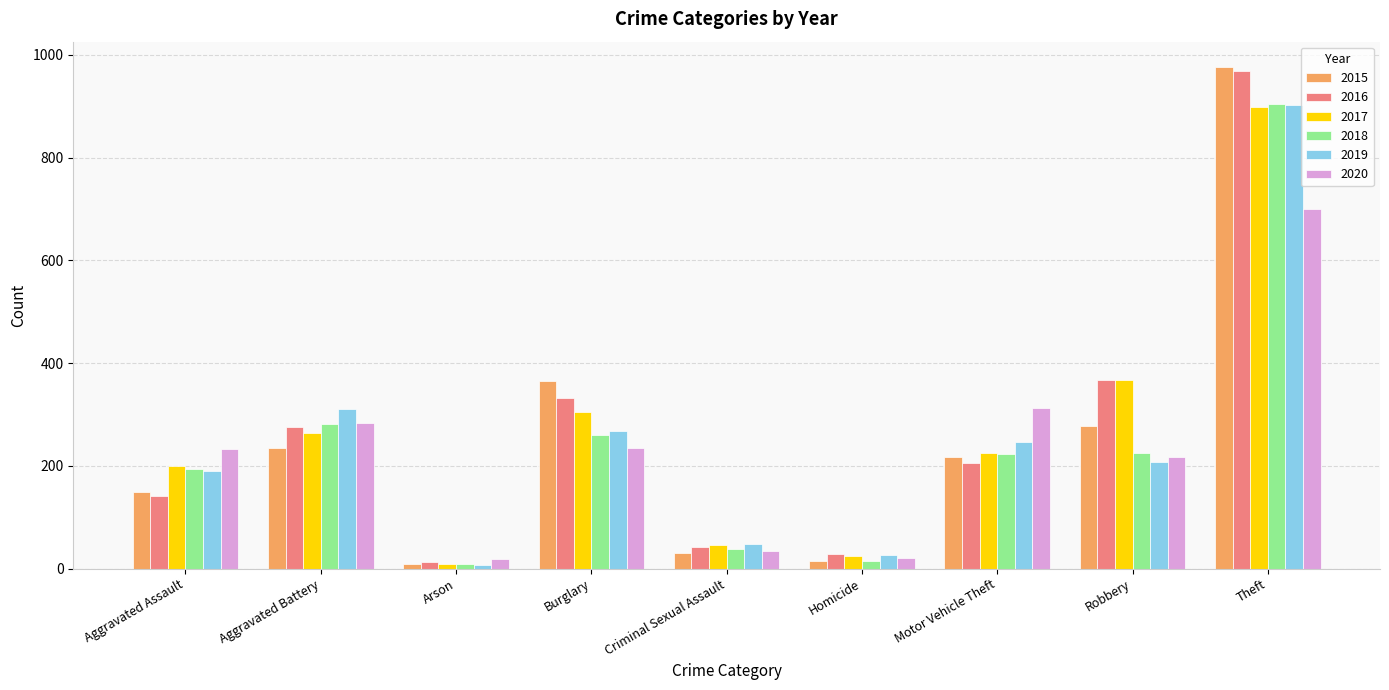

Which series has the largest range (max minus min)?

2015